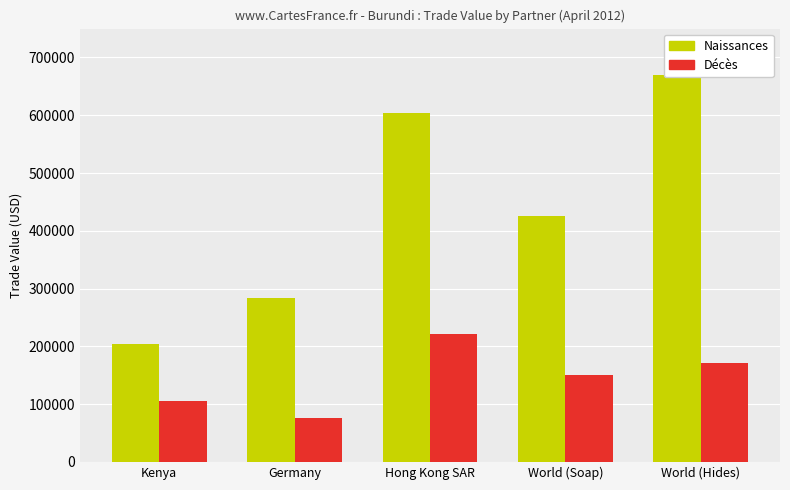

How many bars are there in total?

10